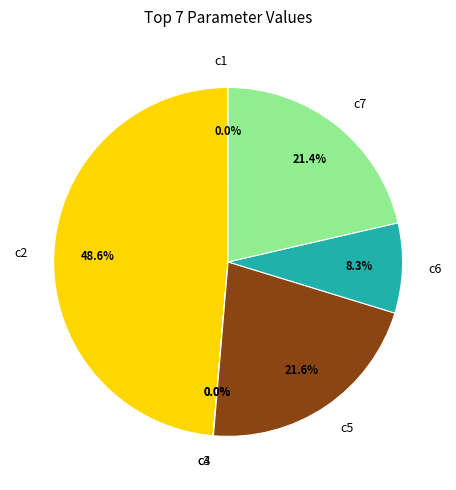

To the nearest percent, what is the average slice percentage?

14%